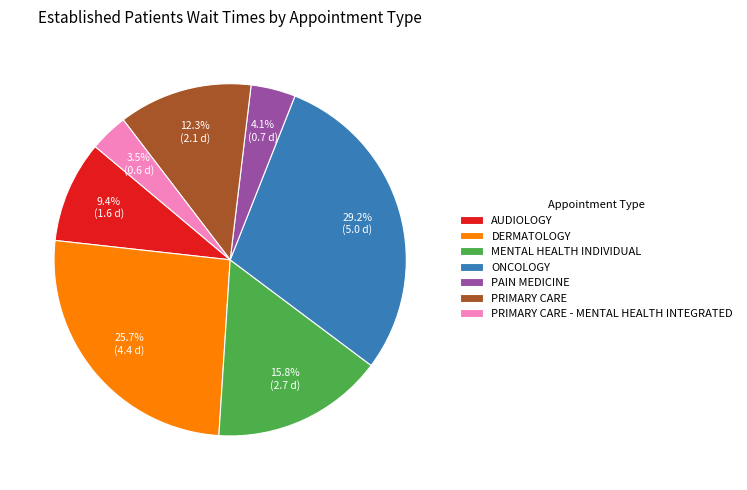

Rank the categories by value from lowest to highest.

PRIMARY CARE - MENTAL HEALTH INTEGRATED, PAIN MEDICINE, AUDIOLOGY, PRIMARY CARE, MENTAL HEALTH INDIVIDUAL, DERMATOLOGY, ONCOLOGY